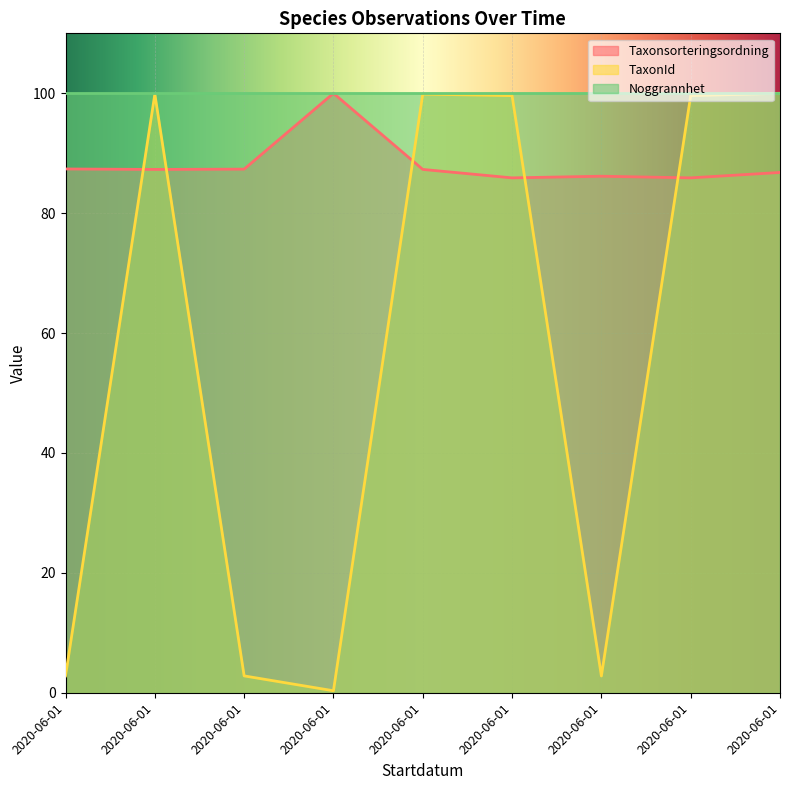

What is the average value of the TaxonId series?

56.4